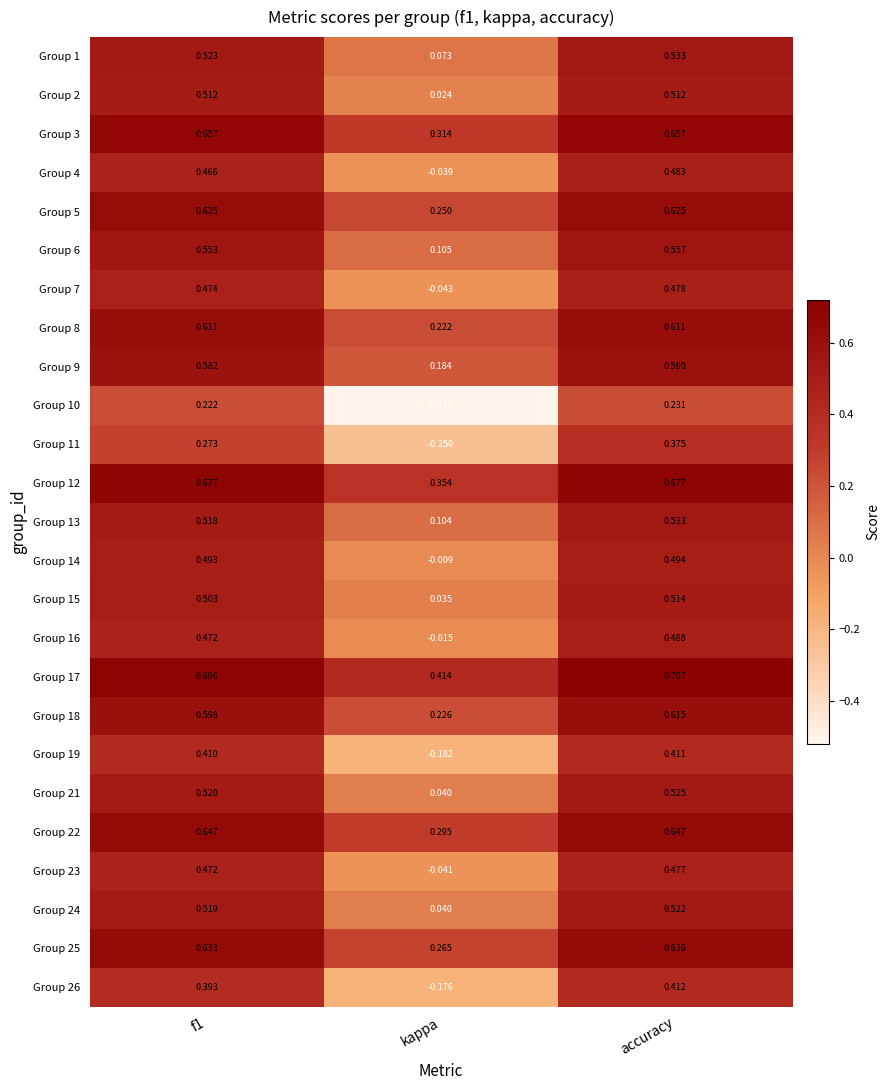

At which label does Group 21 reach its peak?

accuracy